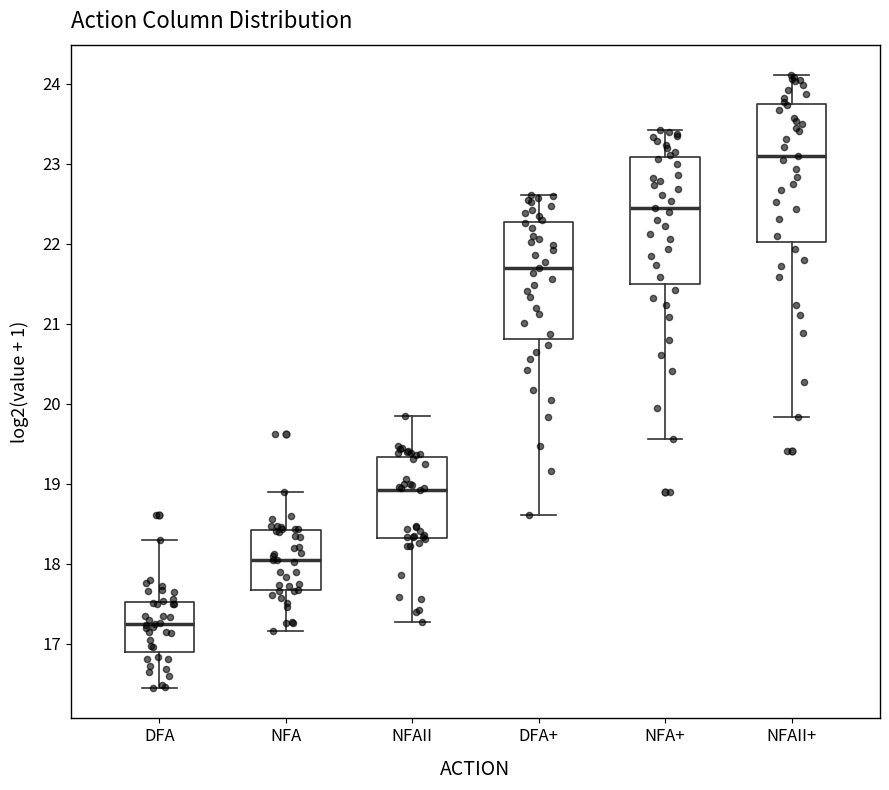

Comparing the boxes themselves (not the whiskers), which one is the tallest?

NFAII+